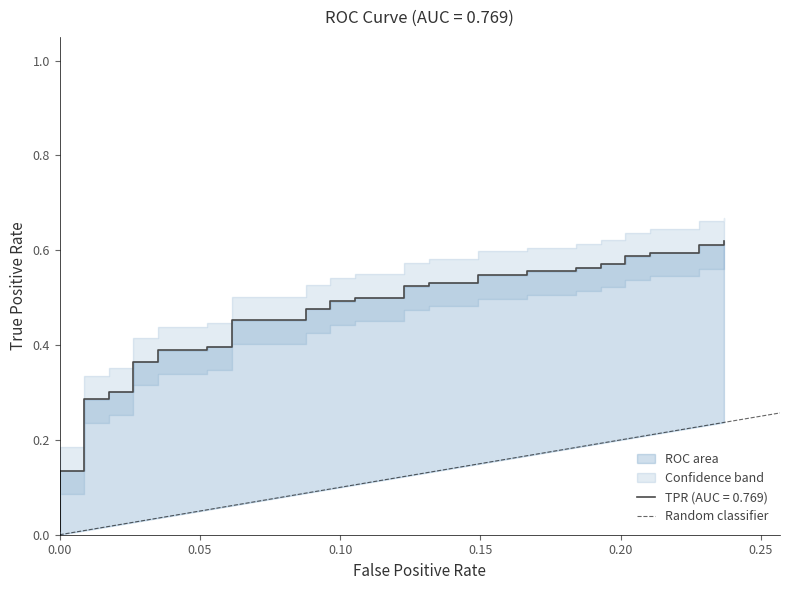

How many positive values are there?

1